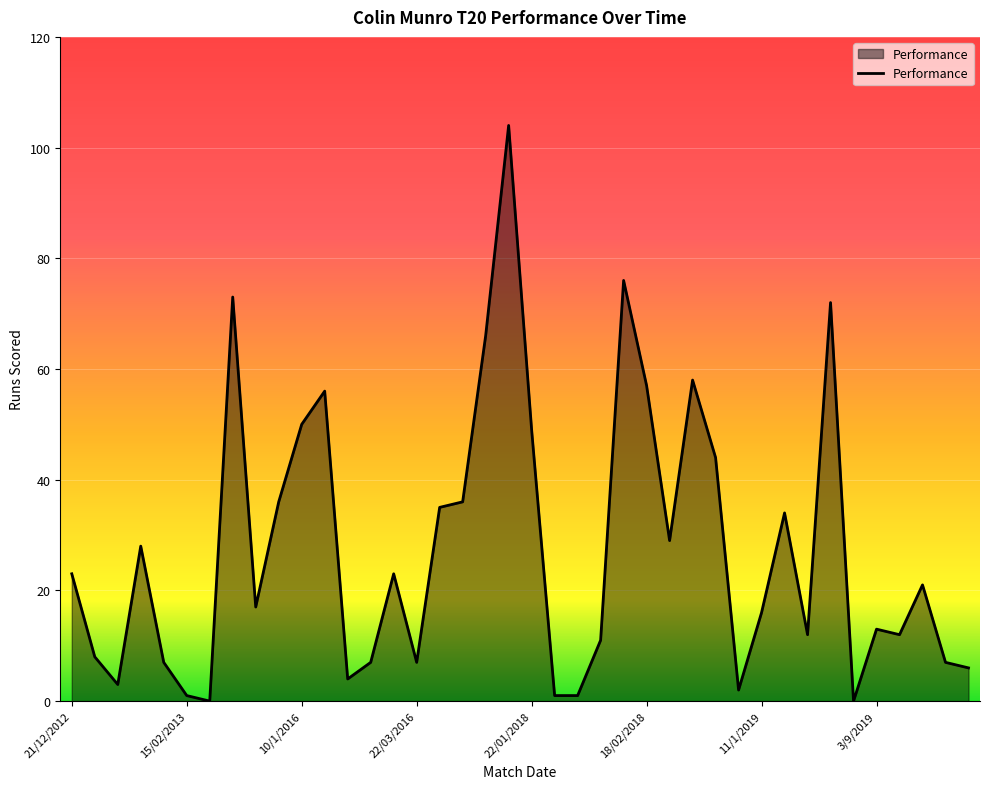

Does the chart display data point markers on the line(s)?

No